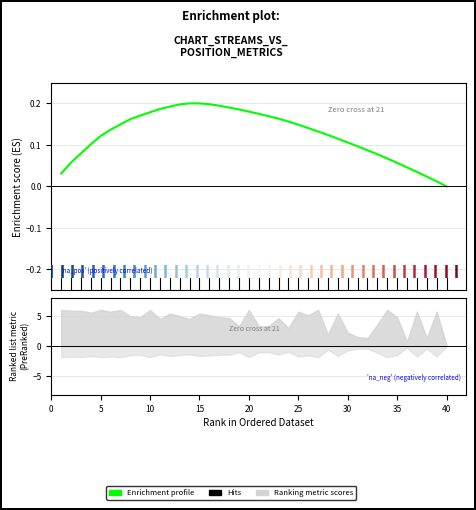

How many data points are less than 0?

1